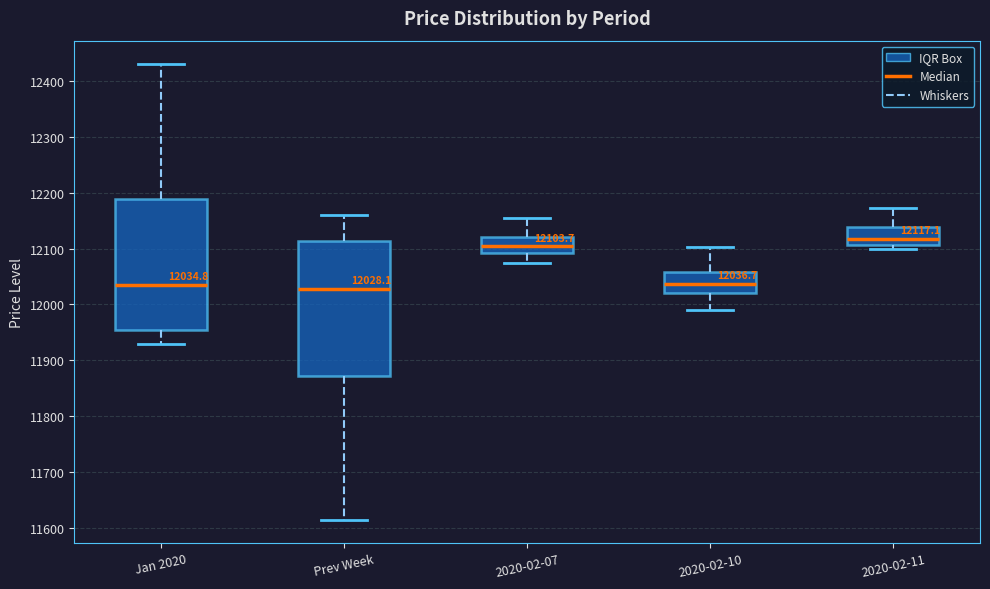

Which box has the highest median line?

2020-02-11